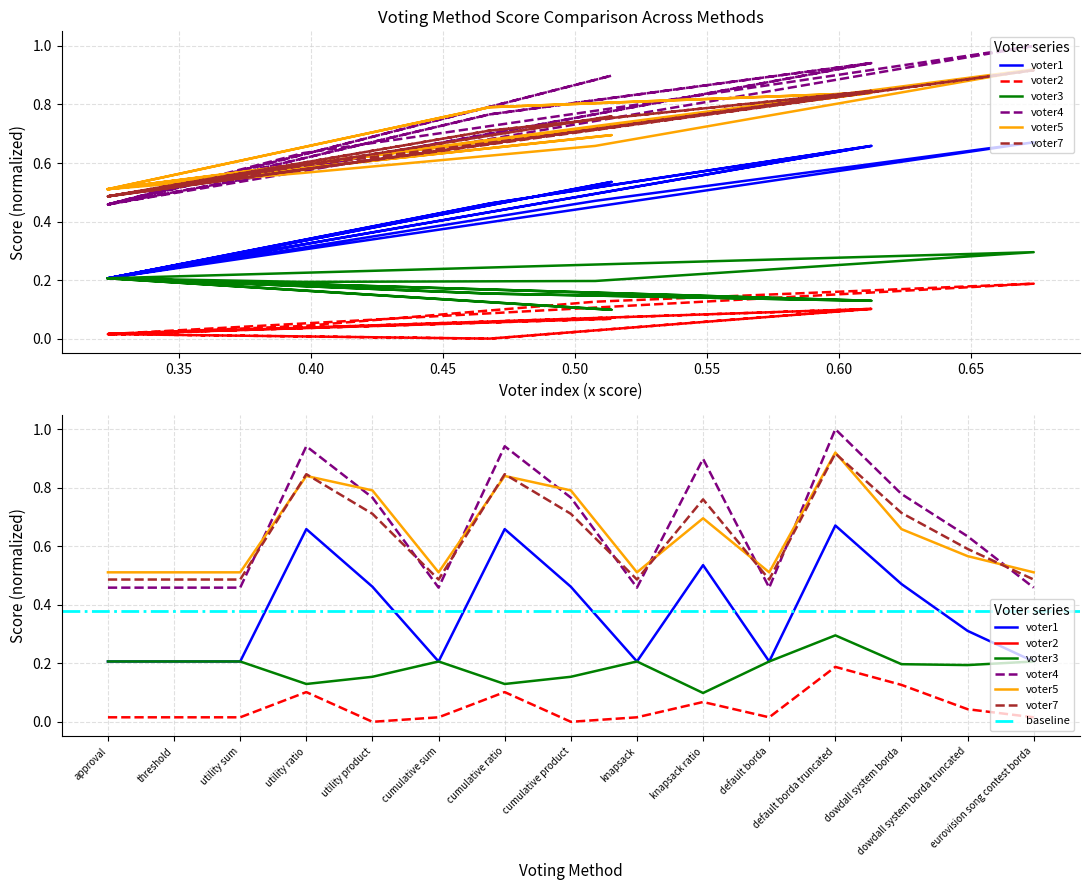

The value of voter2 at threshold is 0.0. True or false?

True